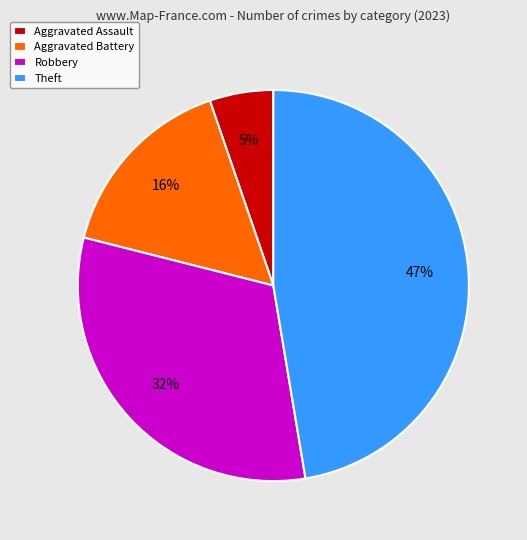

To the nearest percent, what is the difference between the largest and smallest slice percentages?

42%